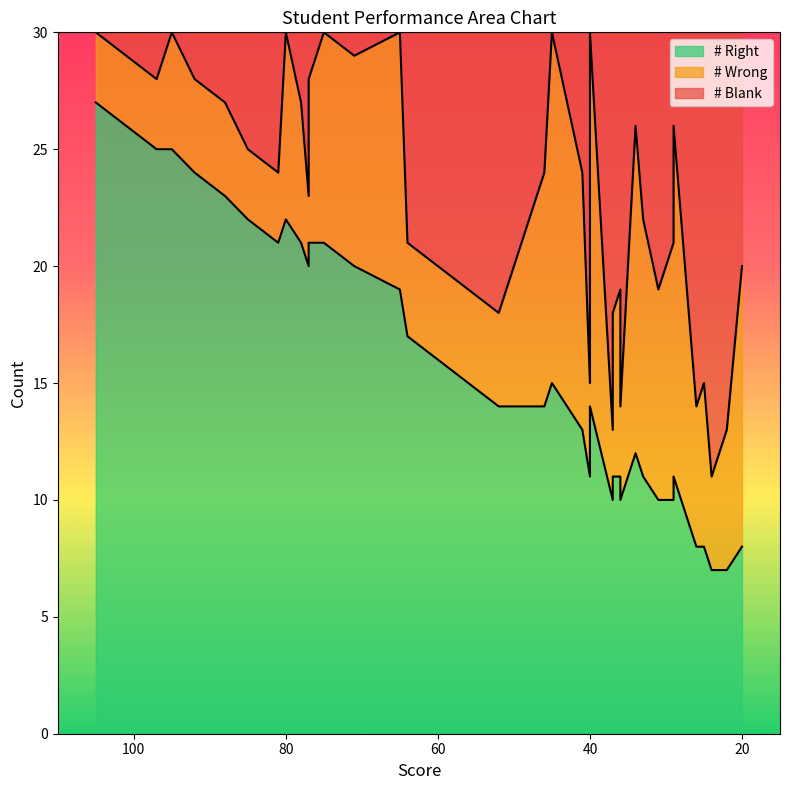

Between 92 and 29, which is larger?

92